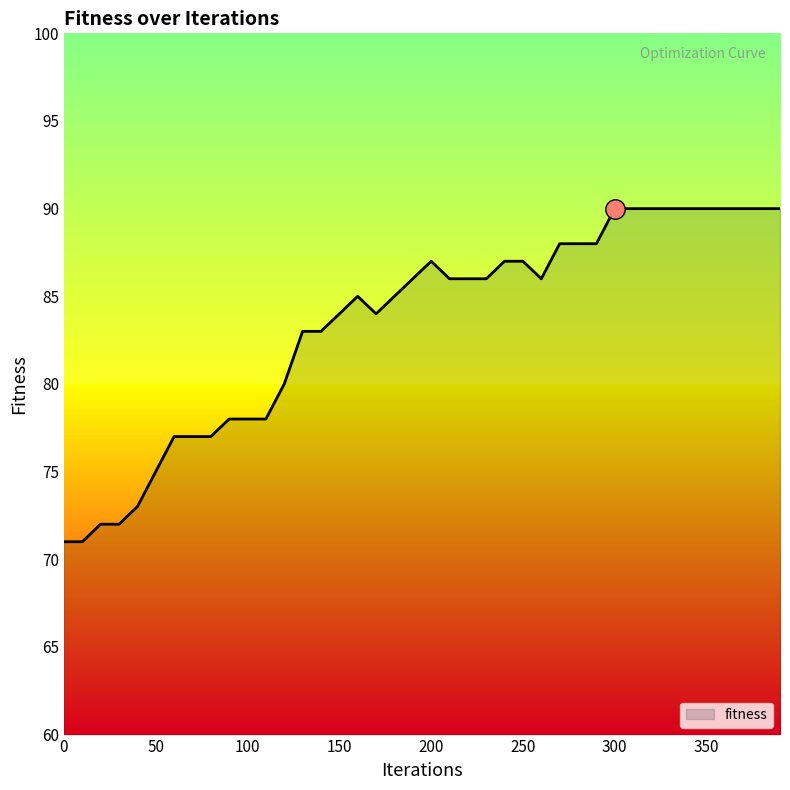

Count the number of data series in this chart.

1